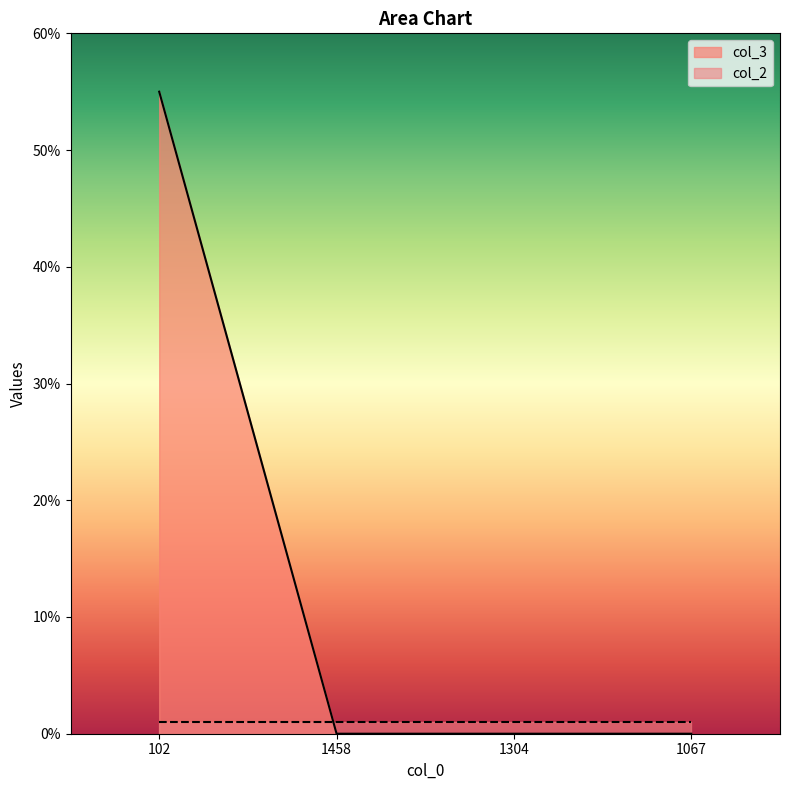

Reading left to right, what are all the values shown in this chart?

102=55	1458=0	1304=0	1067=0